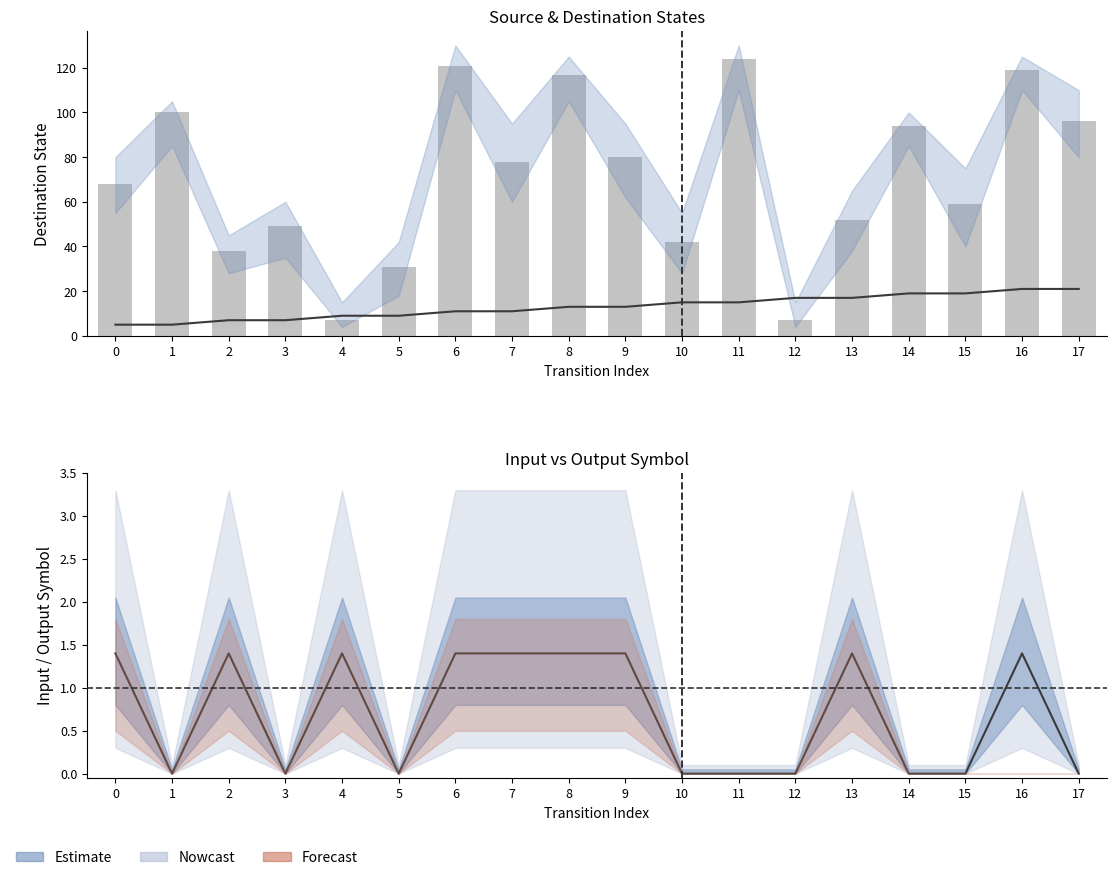

How many data points does each series have?

18